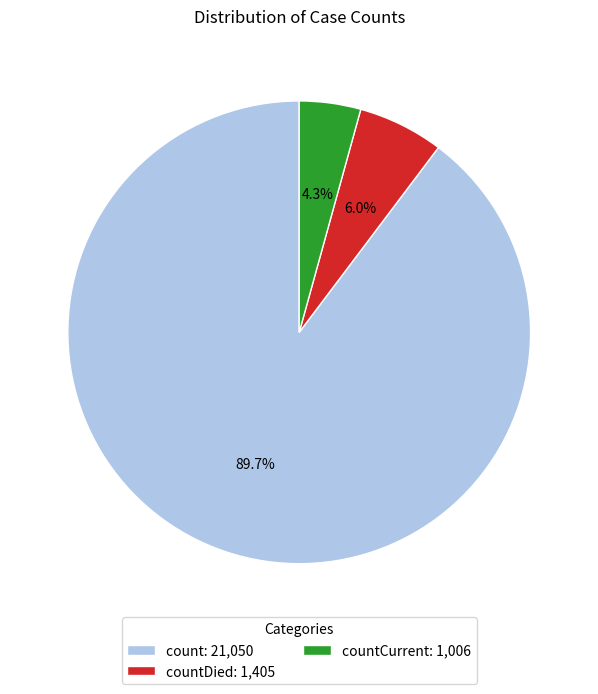

Does countDied: 1,405 account for over 50% of the chart?

No